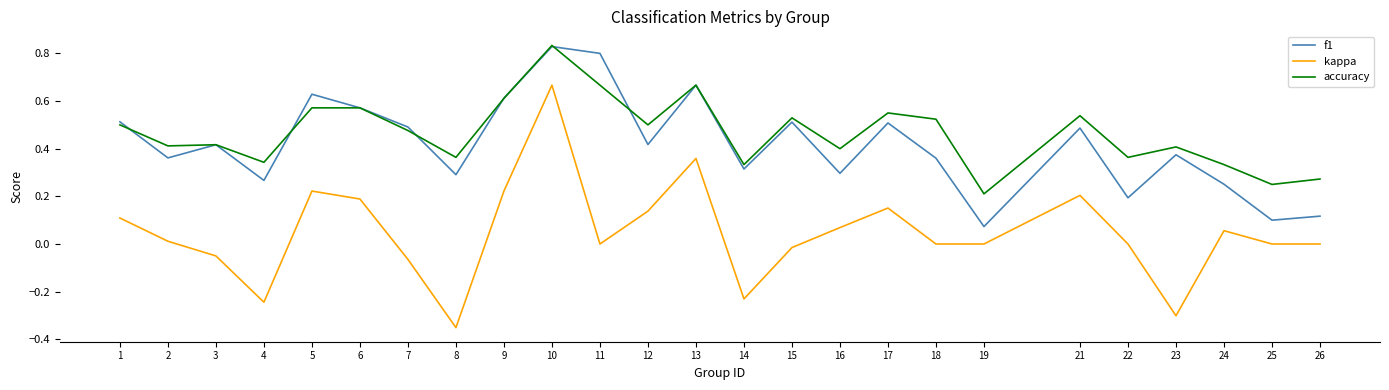

Which series has the largest range (max minus min)?

kappa